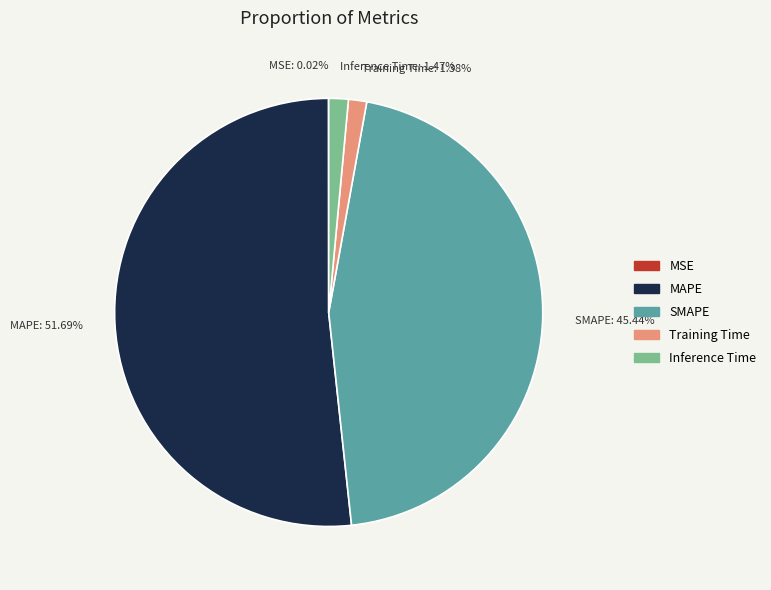

Do SMAPE and Inference Time together represent more than half of the pie?

No